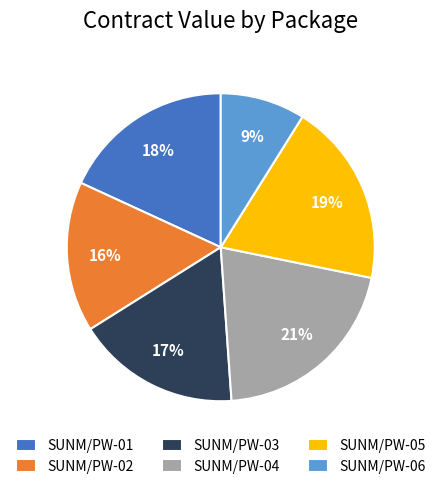

Approximately how many times larger is the value at SUNM/PW-04 compared to SUNM/PW-02?

1.3